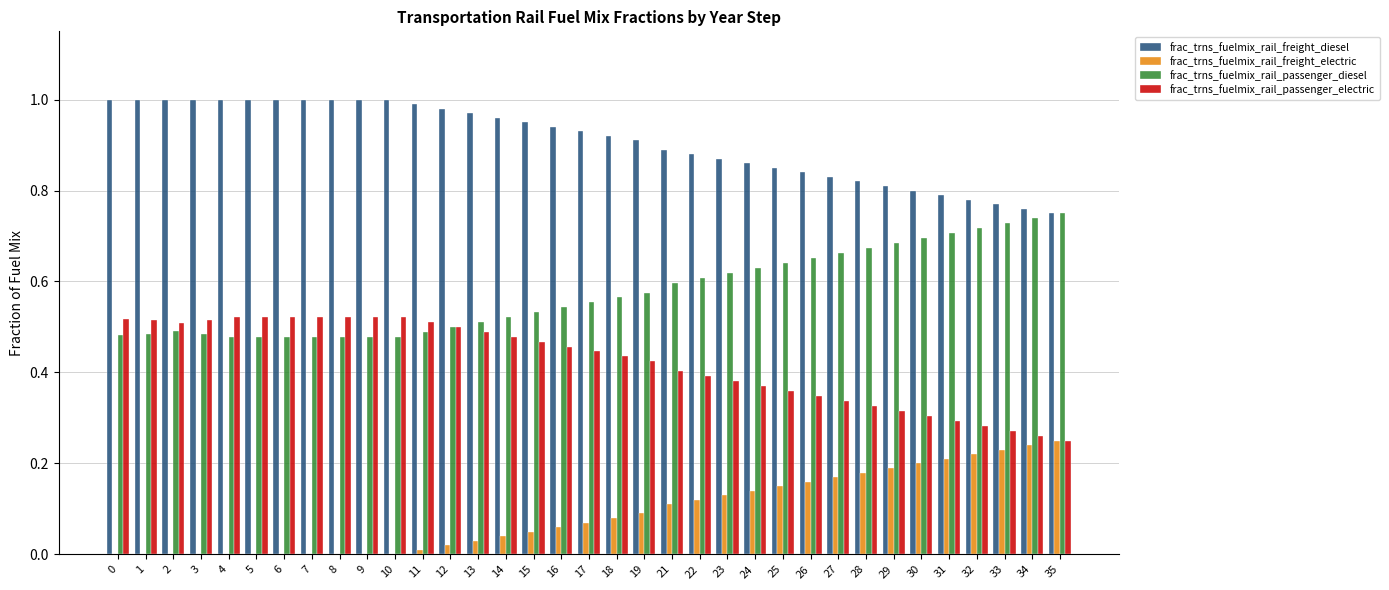

Is it true that frac_trns_fuelmix_rail_passenger_electric equals 0.4 at 23?

True